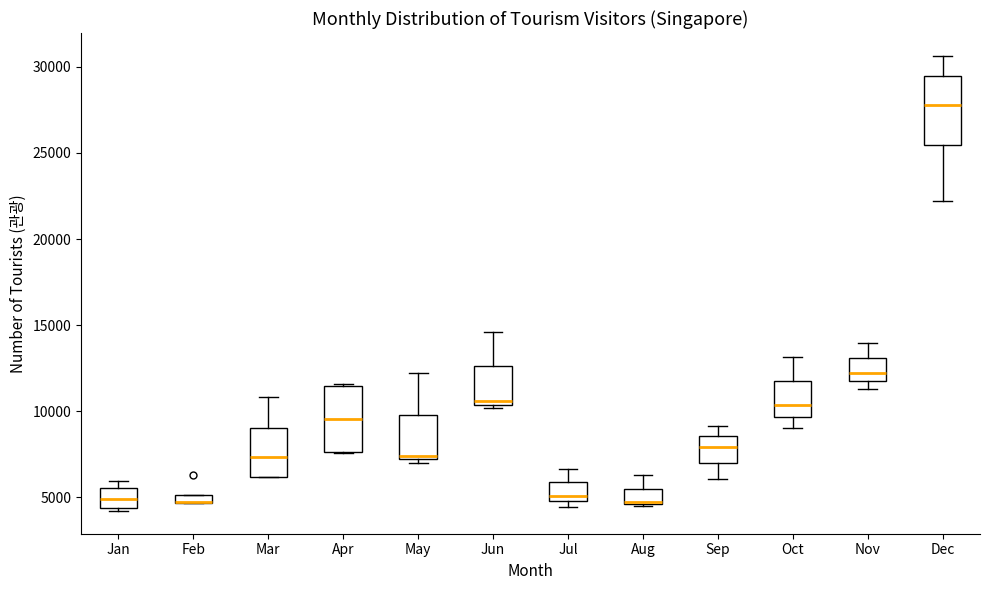

Where does the upper whisker of the box for Oct end on the y-axis? The values are not printed on the chart, so give them approximately, as read against the axis.

13000